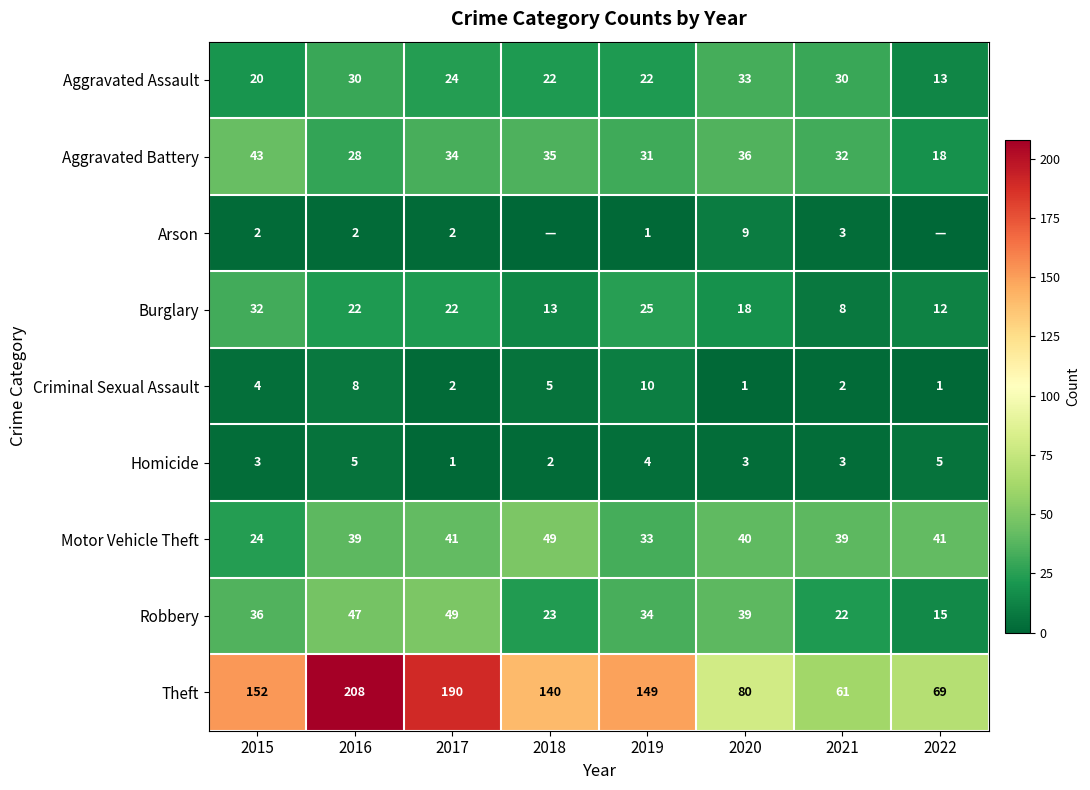

Rank the categories by Aggravated Battery value from highest to lowest.

2015, 2020, 2018, 2017, 2021, 2019, 2016, 2022